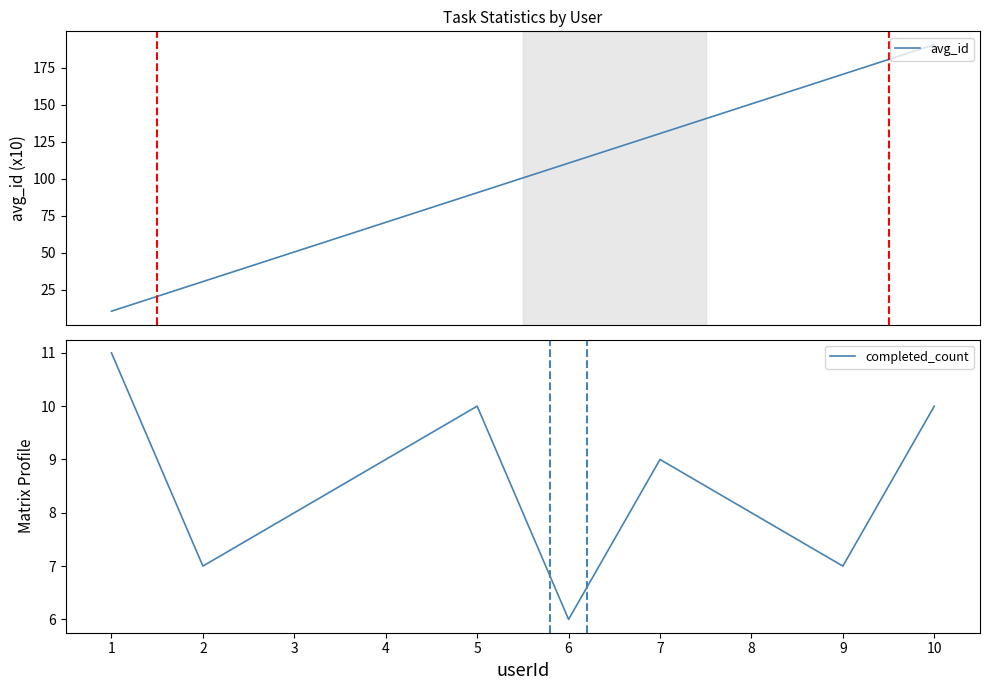

Does the chart display data point markers on the line(s)?

No